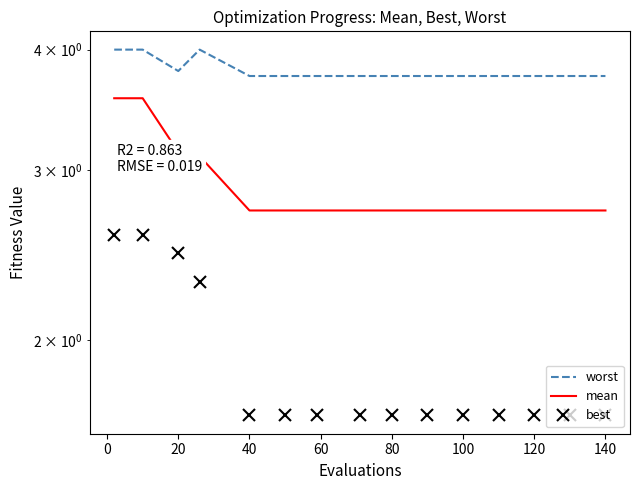

At how many categories does at least one series exceed 1?

15